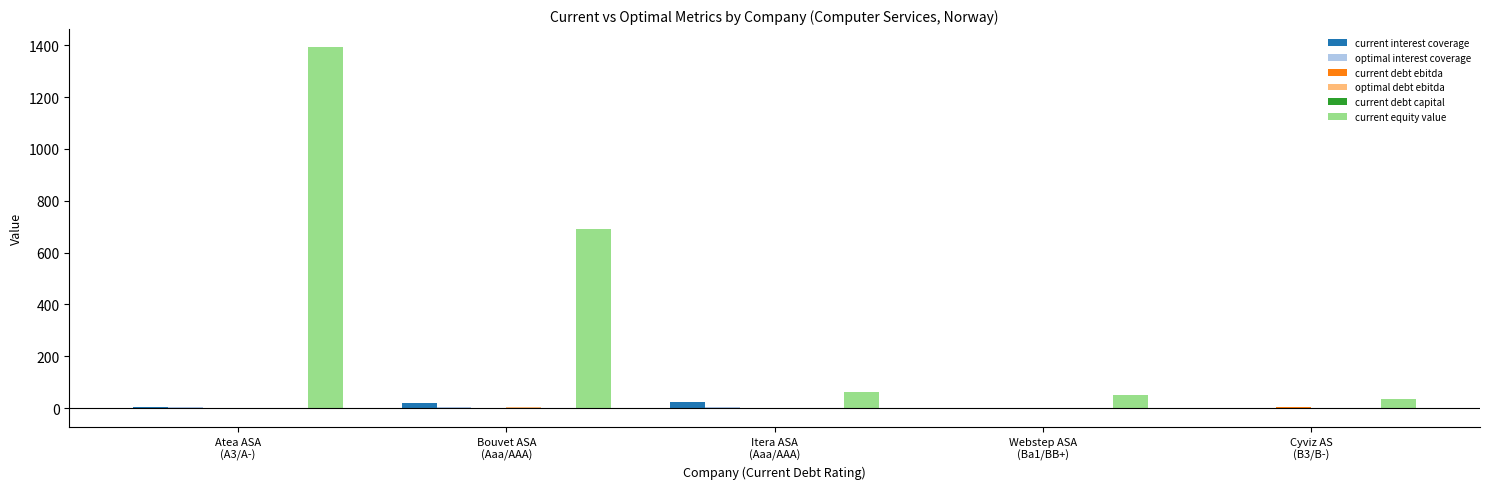

Count the number of data series in this chart.

6